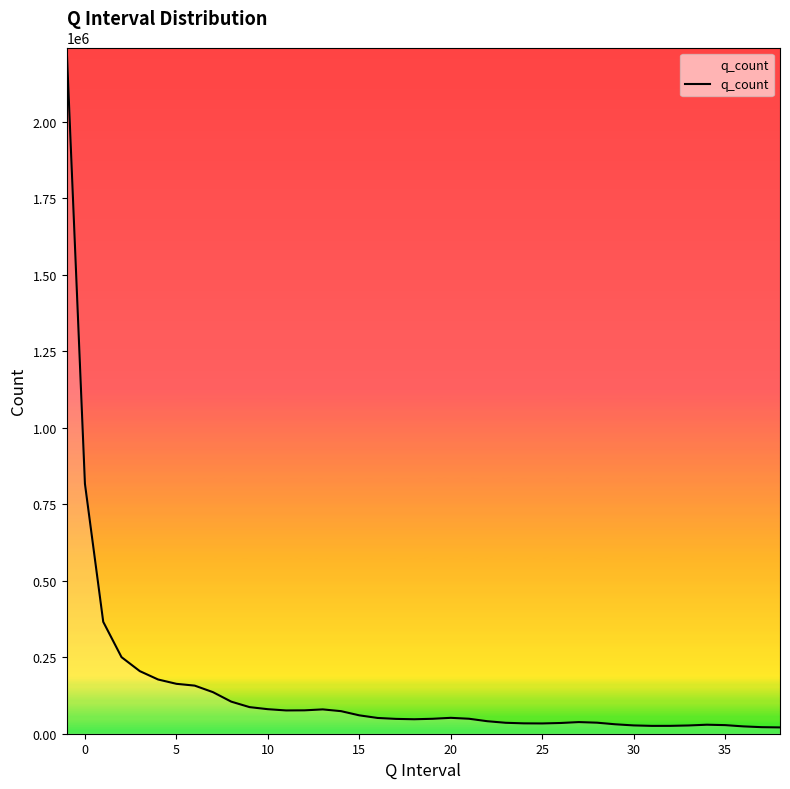

What is the greatest value displayed?

2243553